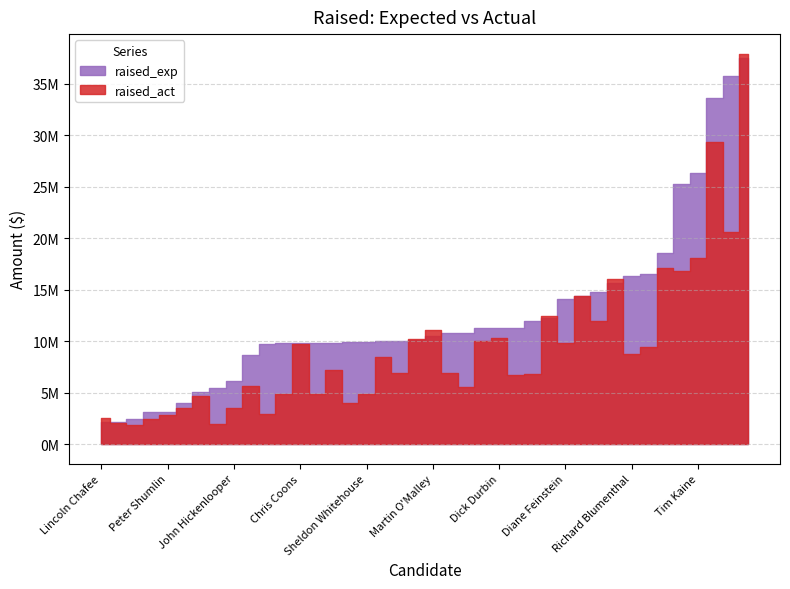

What is the average value of the raised_act series?

9374284